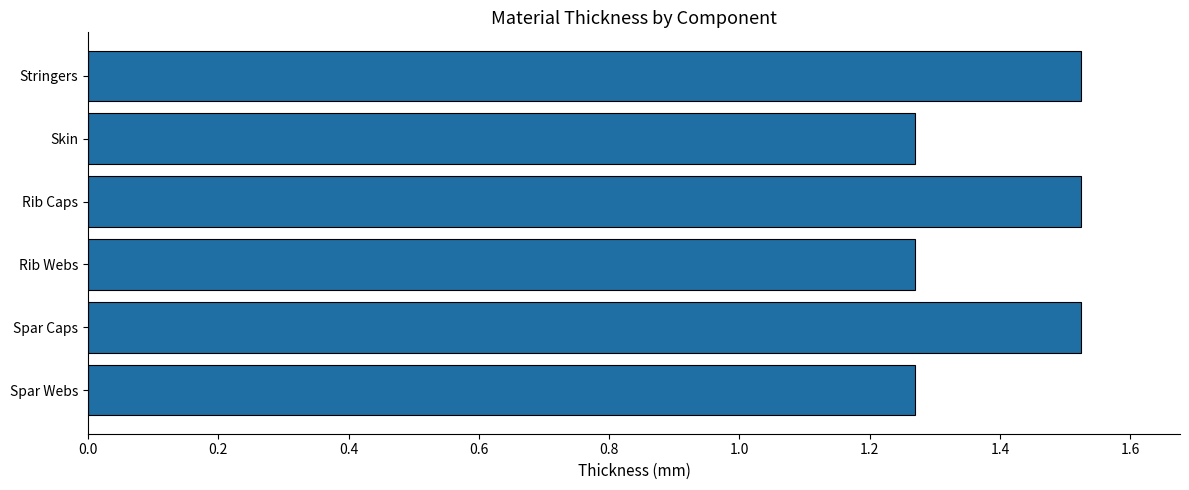

How many bars are there in total?

6